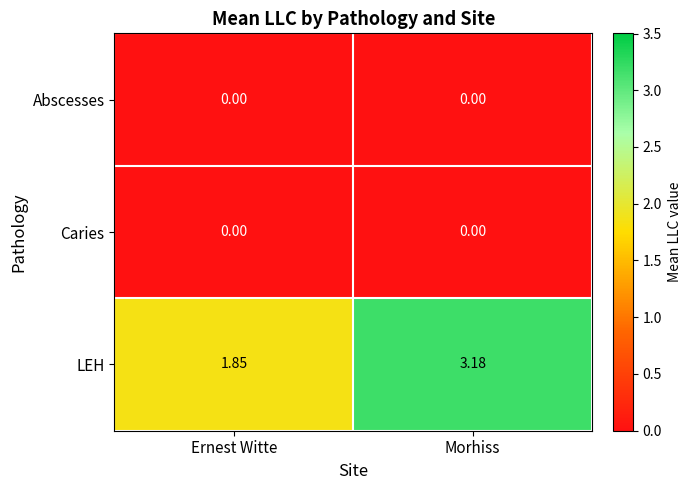

Which label corresponds to the largest value in the chart?

Morhiss